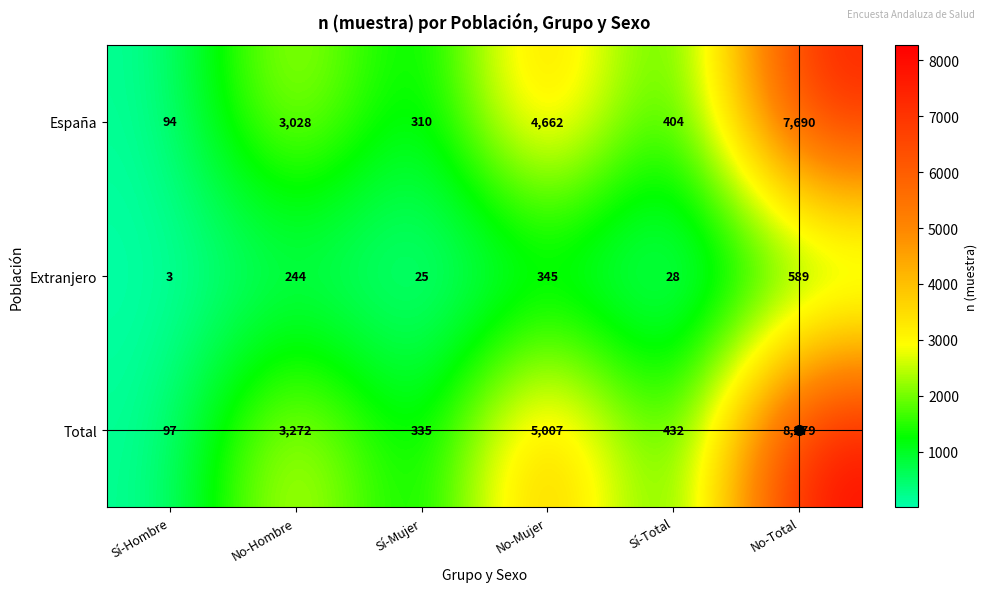

Is the value of España at No-Total greater than the value of Total at Sí-Mujer?

Yes